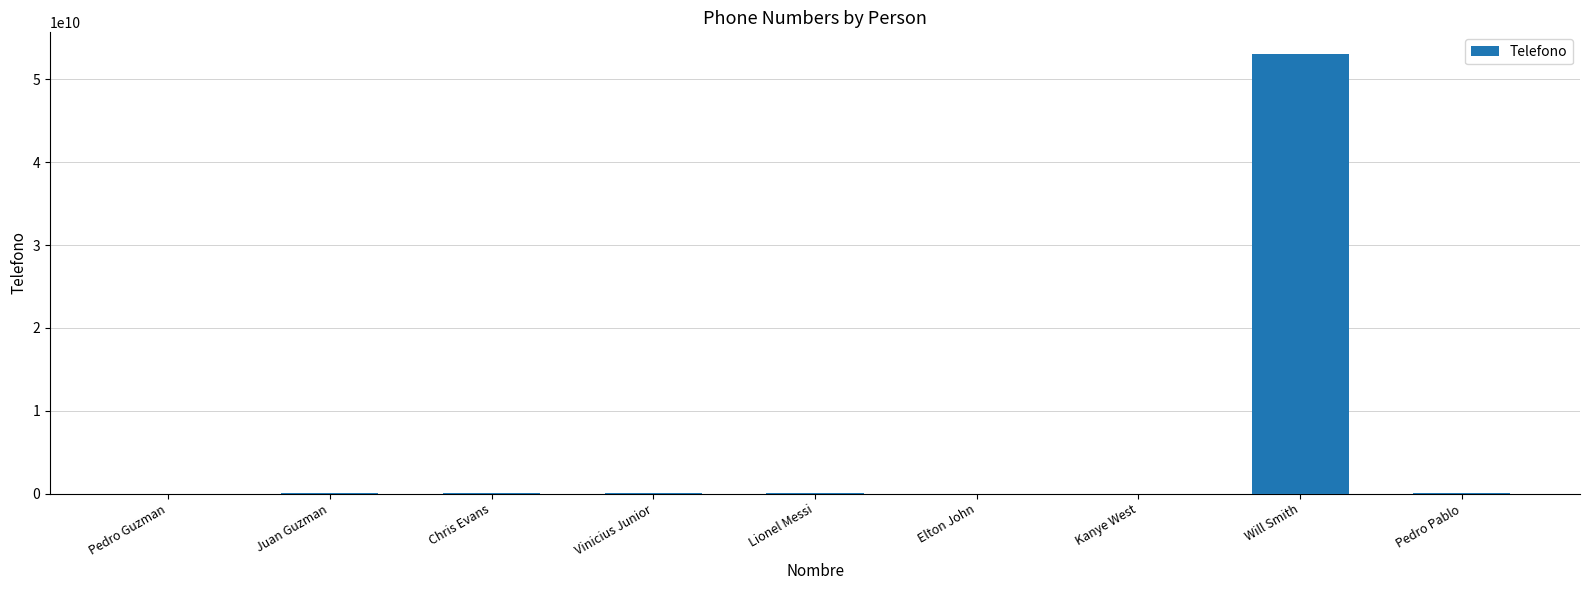

Is it true that the value at Will Smith is 80921859923?

False